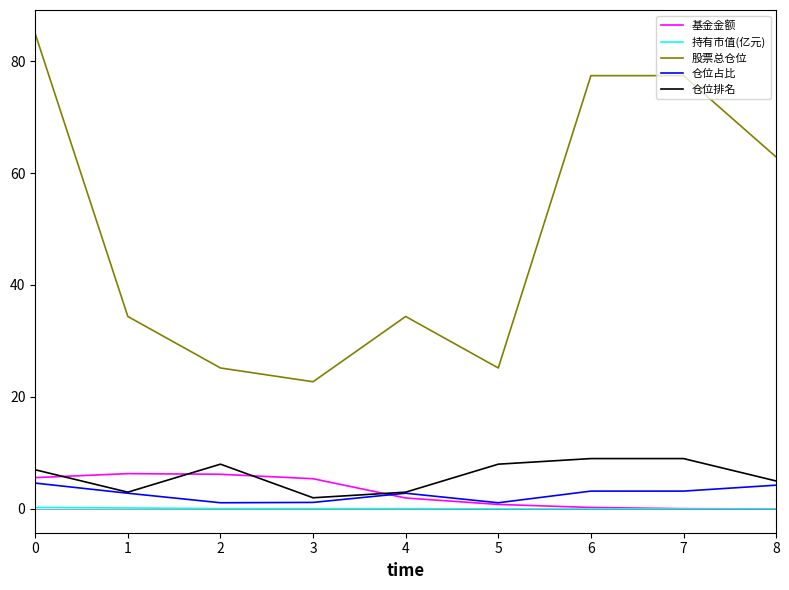

At which label does 股票总仓位 reach its minimum?

3